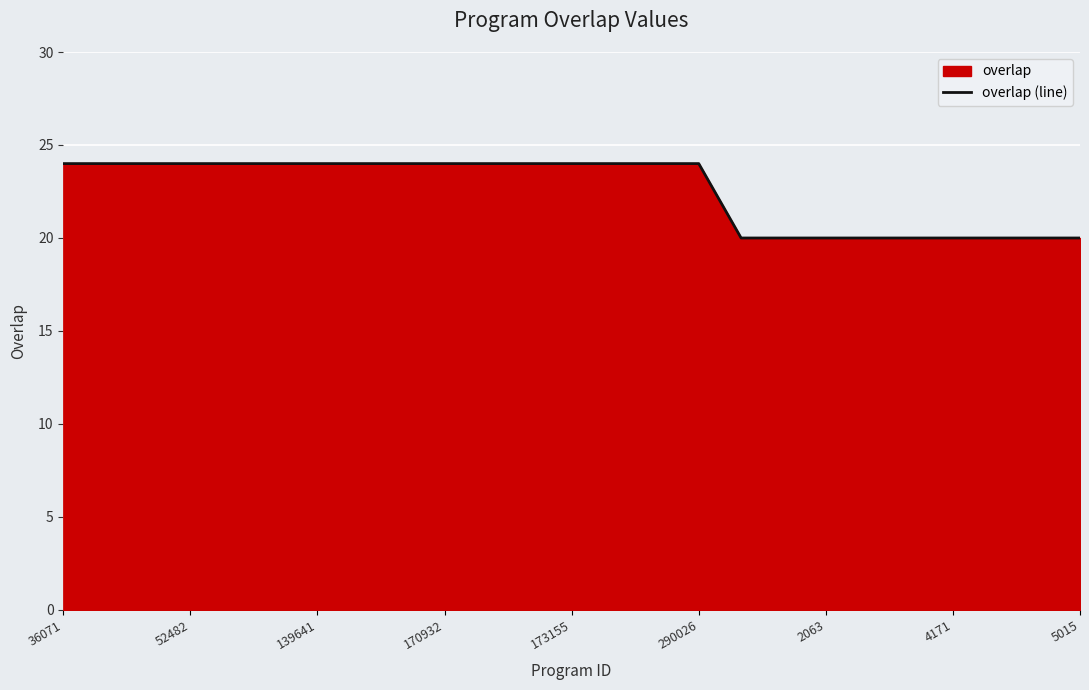

True or false: the data shows 13 at 10.

False